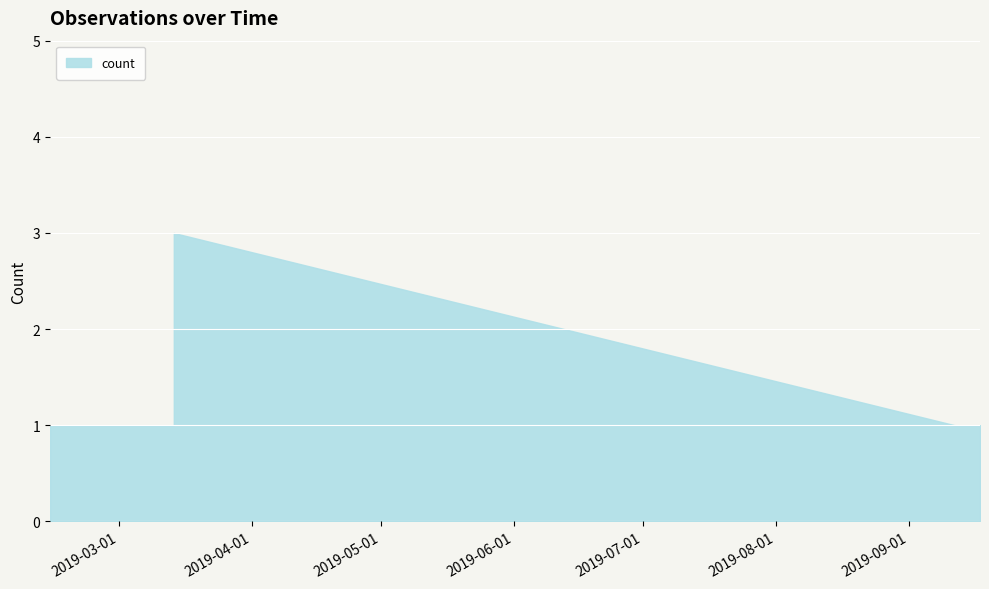

Reading left to right, list all the values displayed in this chart.

1	1	1	3	1	1	1	1